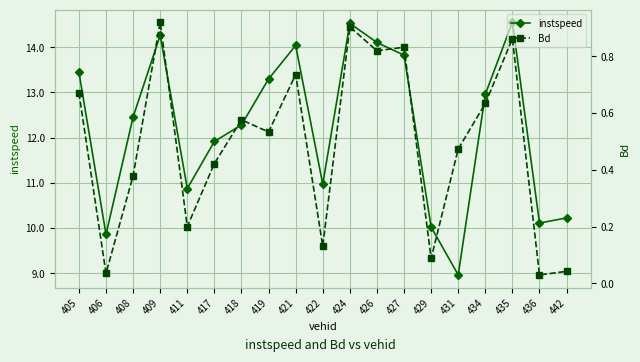

What value does the Bd series have at 417?

0.4